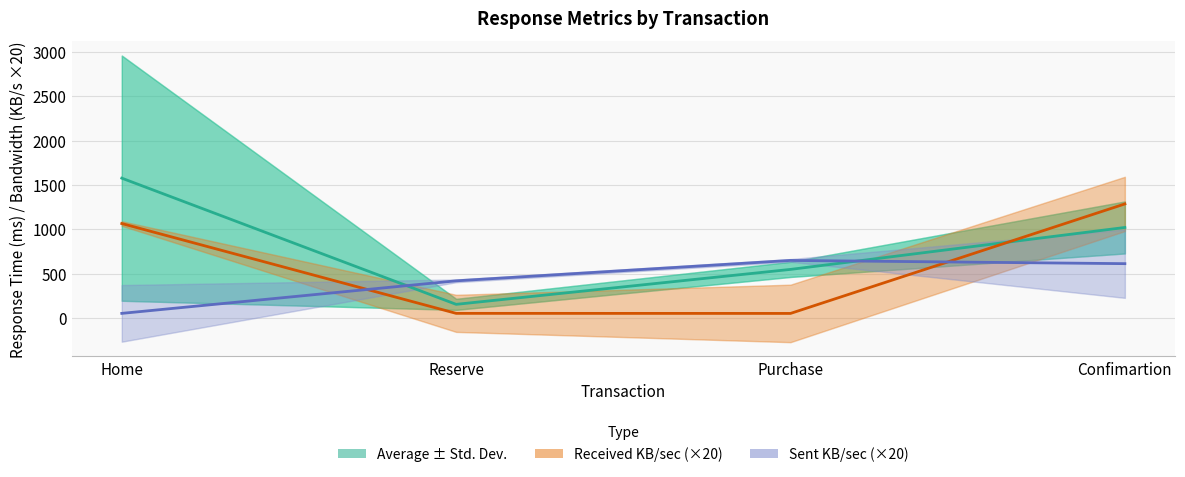

What value does the Received KB/sec (×20) series have at Home?

1064.2